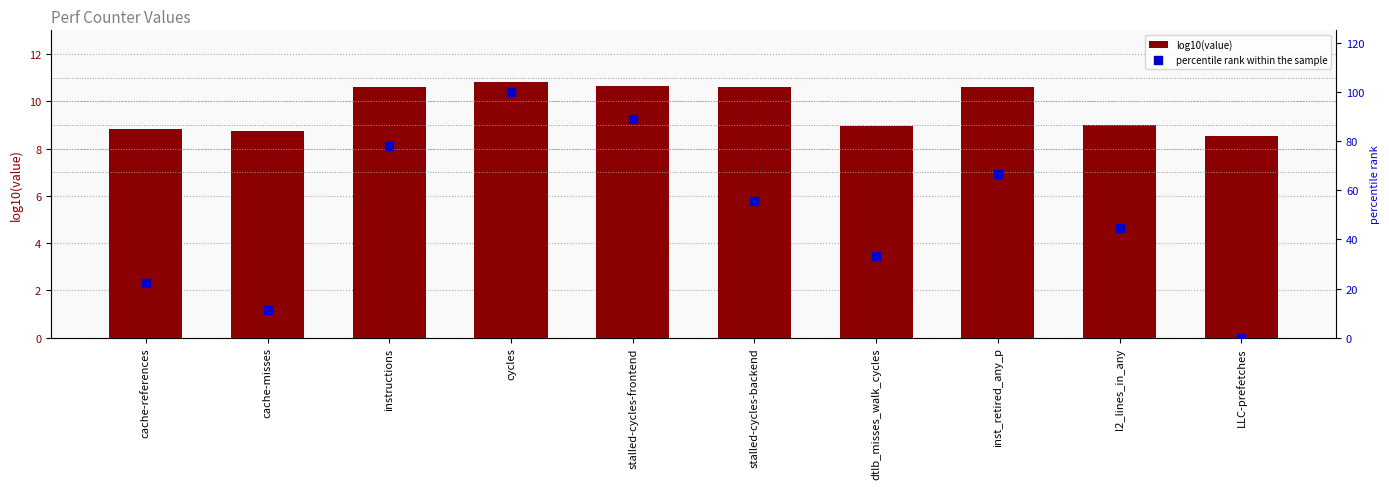

At which category is the sum across all series the highest?

cycles